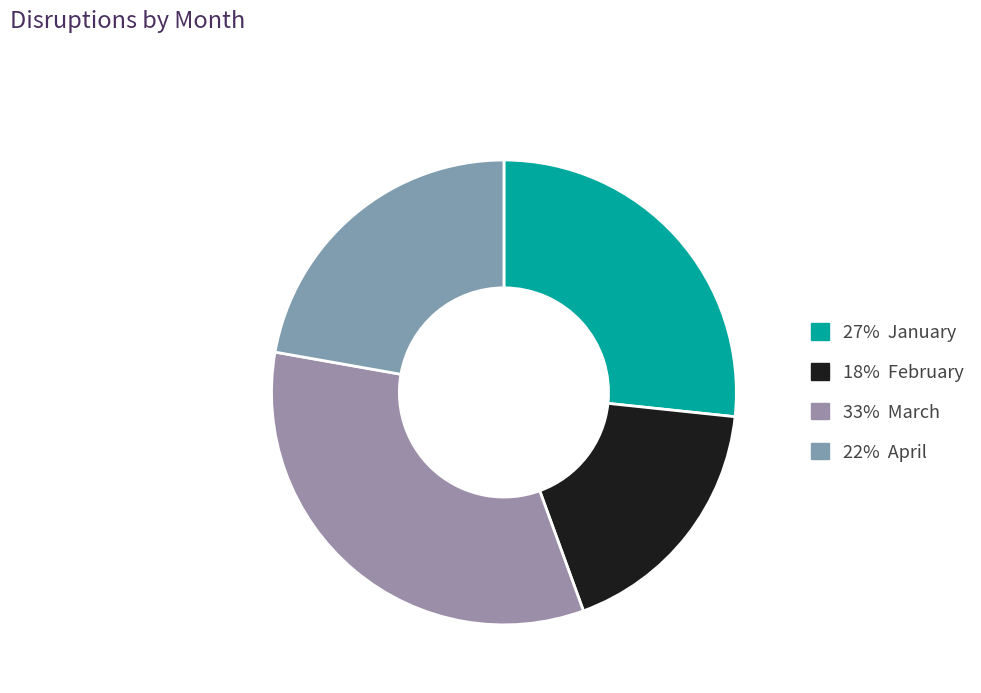

How many slices are in this pie chart?

4